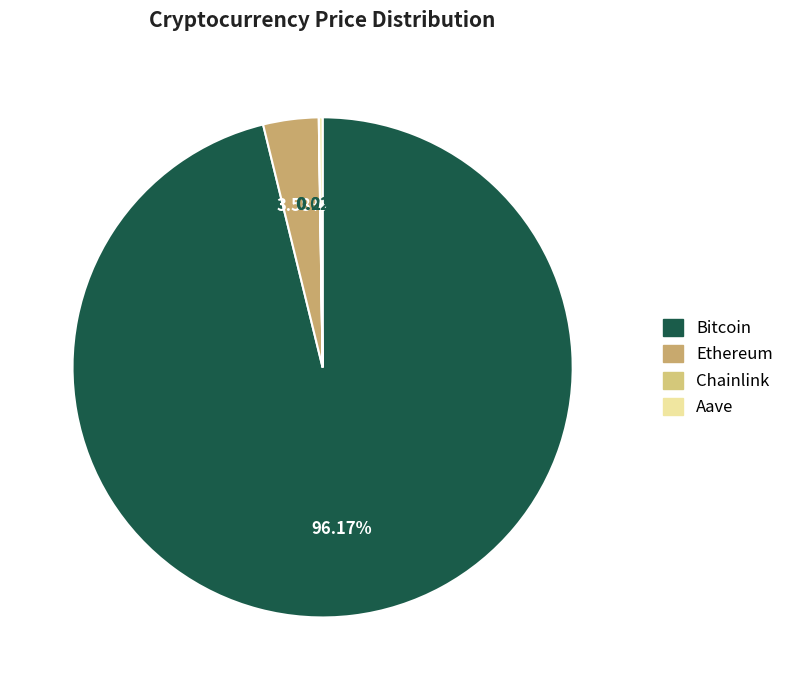

How many slices are in this pie chart?

4